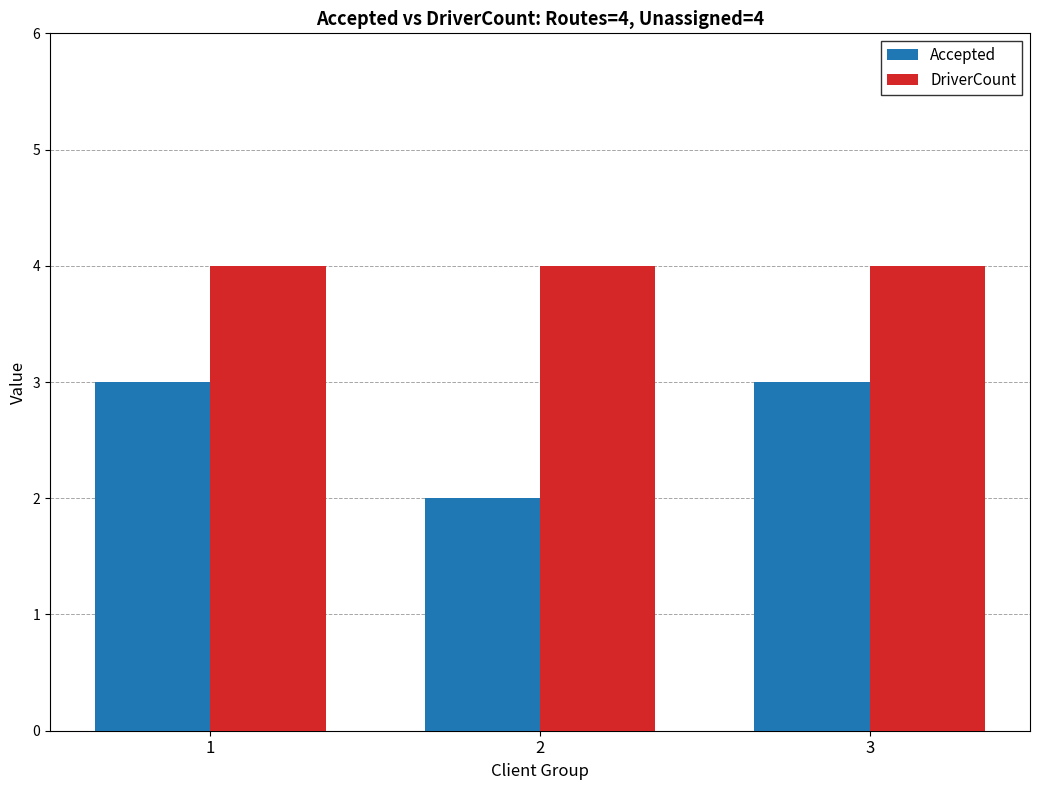

Reading left to right, transcribe all the data shown in this chart.

Accepted: 3	2	3
DriverCount: 4	4	4